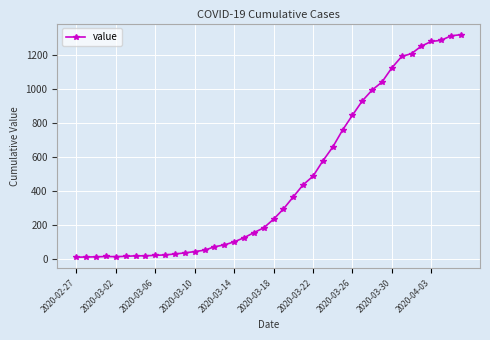

What is the difference between the maximum and second lowest values?

1305